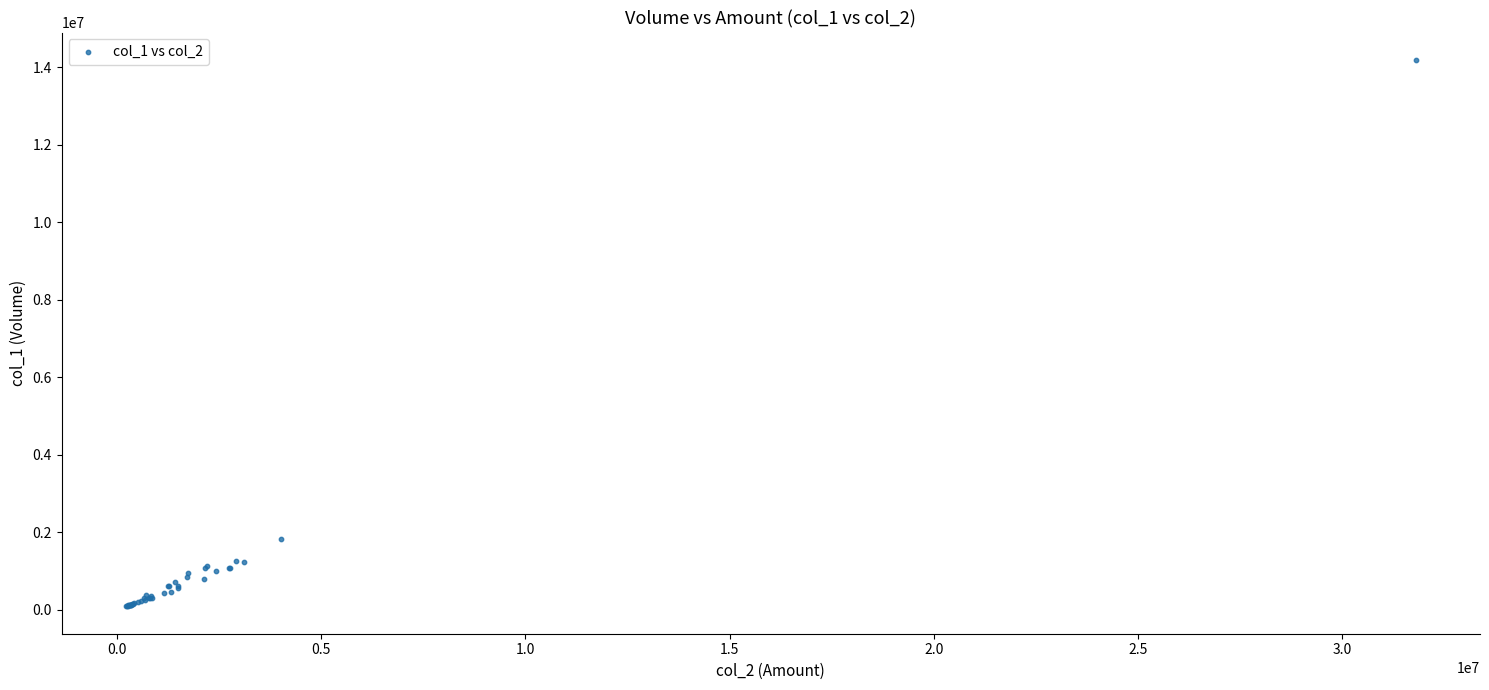

What Y value in the scatter plot is closest to 7141500?

1832000